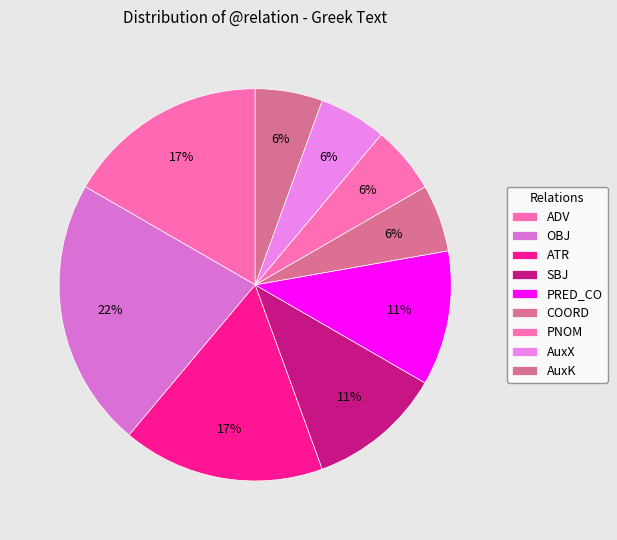

Is there any slice that represents more than half of the pie?

No